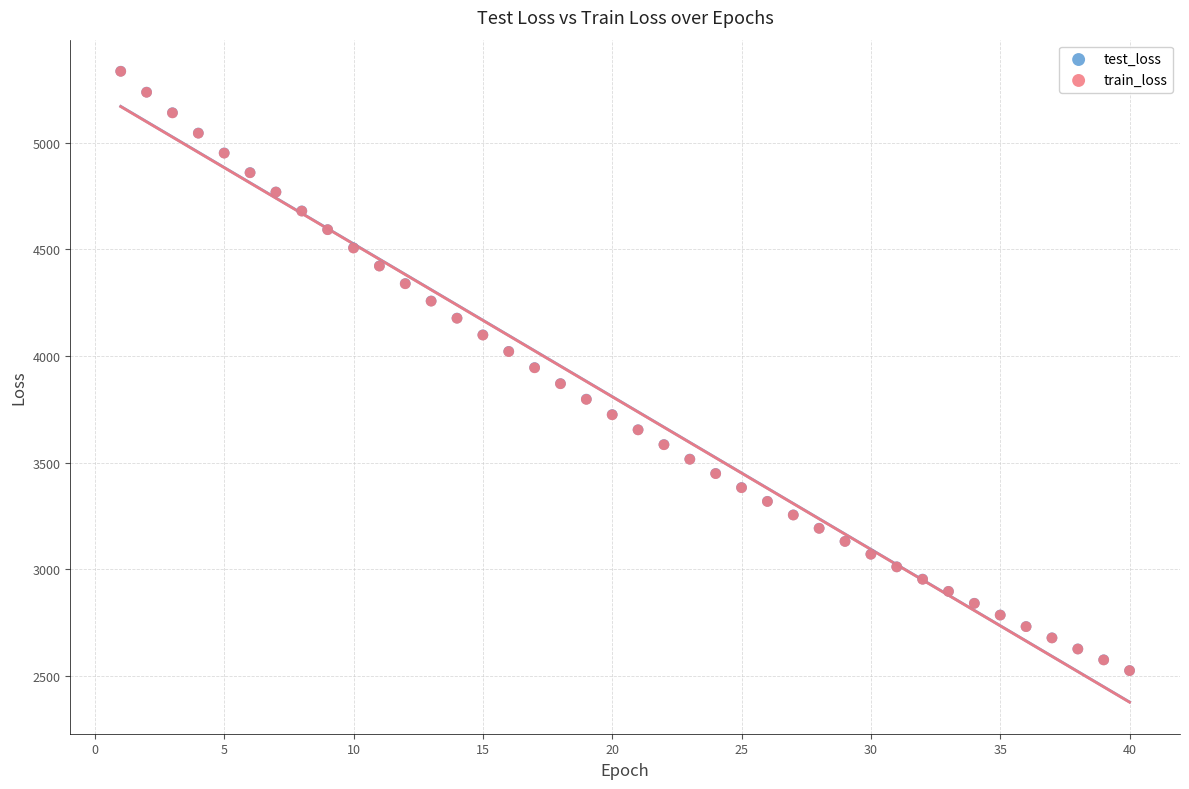

What are all the series names shown in the legend?

test_loss, train_loss